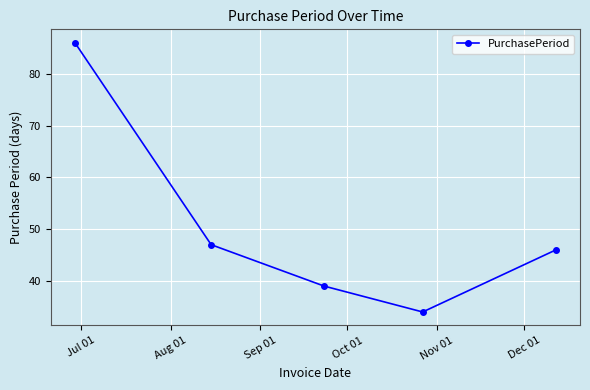

What is the maximum value shown in the chart?

86